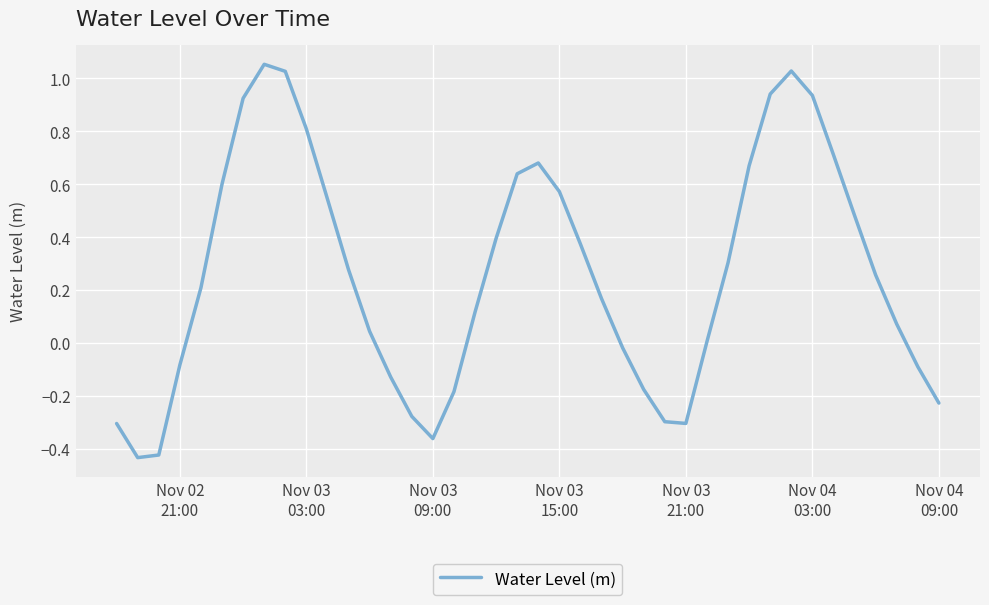

Reading left to right, extract all data points from this chart.

-0.3	-0.4	-0.4	-0.1	0.2	0.6	0.9	1.1	1.0	0.8	0.5	0.3	0.0	-0.1	-0.3	-0.4	-0.2	0.1	0.4	0.6	0.7	0.6	0.4	0.2	-0.0	-0.2	-0.3	-0.3	0.0	0.3	0.7	0.9	1.0	0.9	0.7	0.5	0.3	0.1	-0.1	-0.2